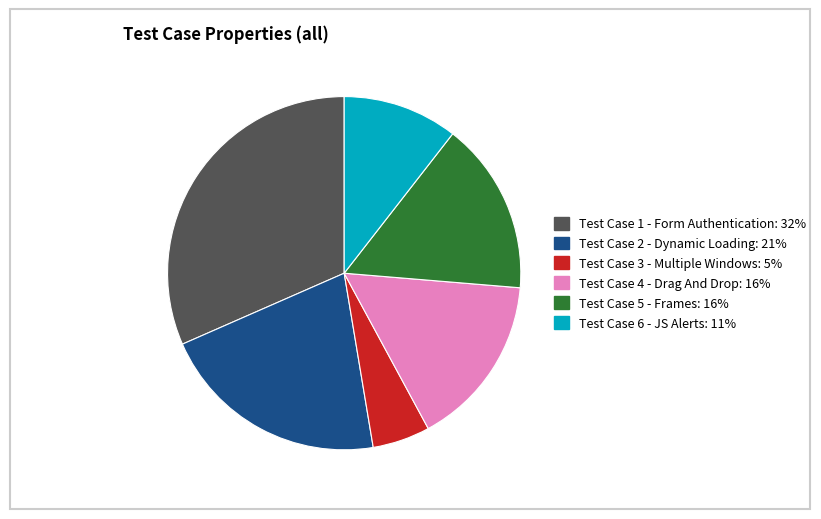

Is there a majority slice in this chart?

No